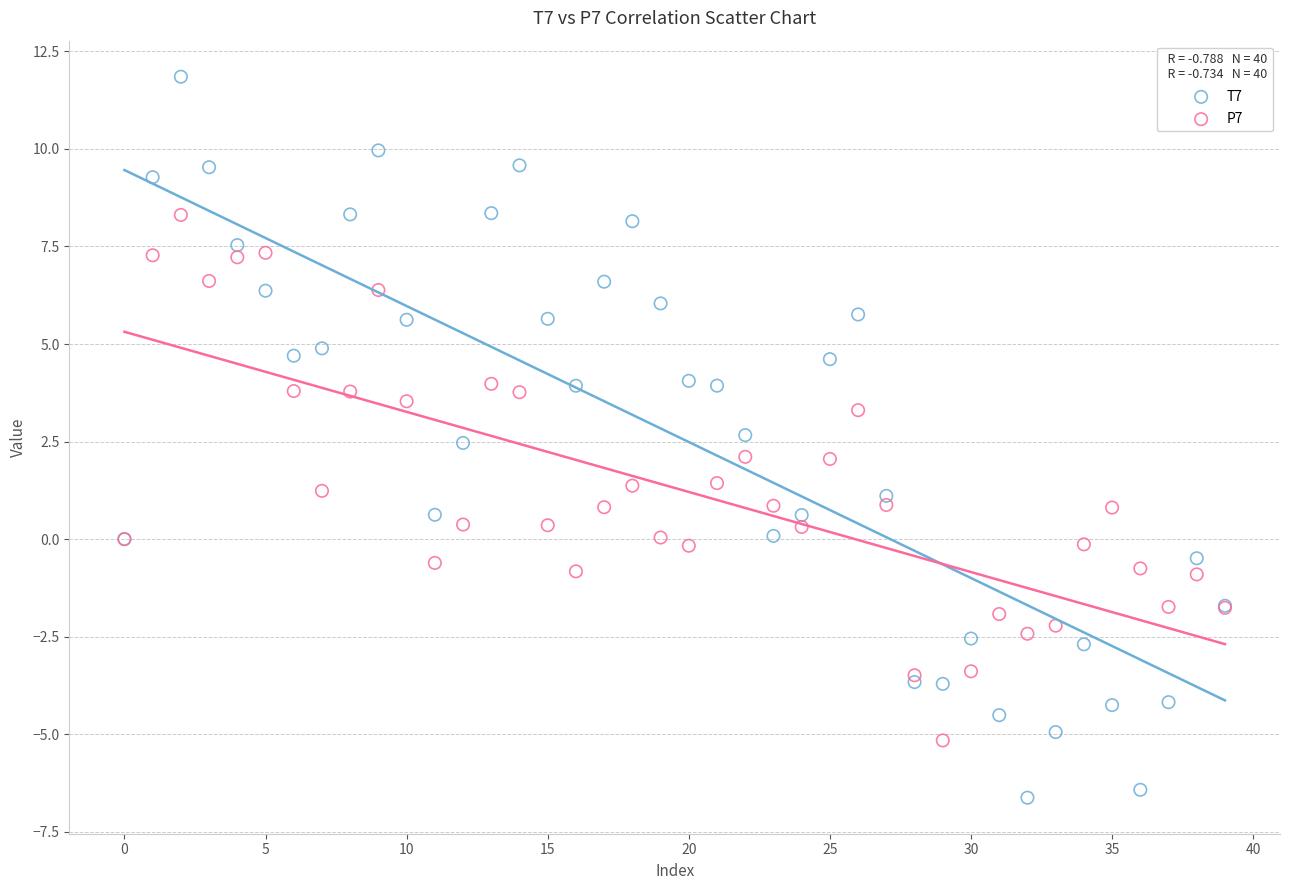

Which series reaches the minimum Y coordinate?

T7